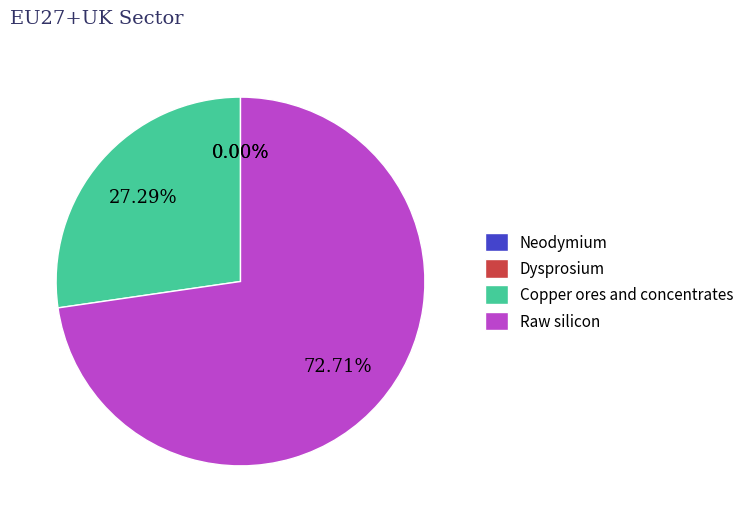

Combined, do Dysprosium and Raw silicon account for over 50%?

Yes